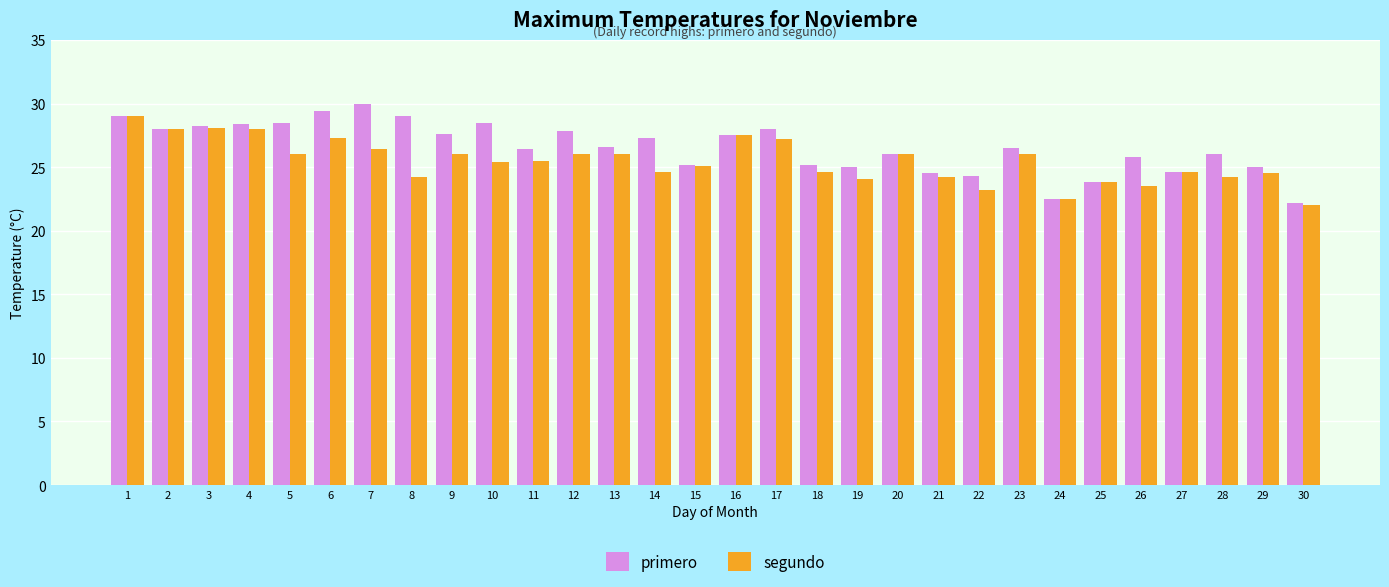

Which category has the highest value in the primero series?

7